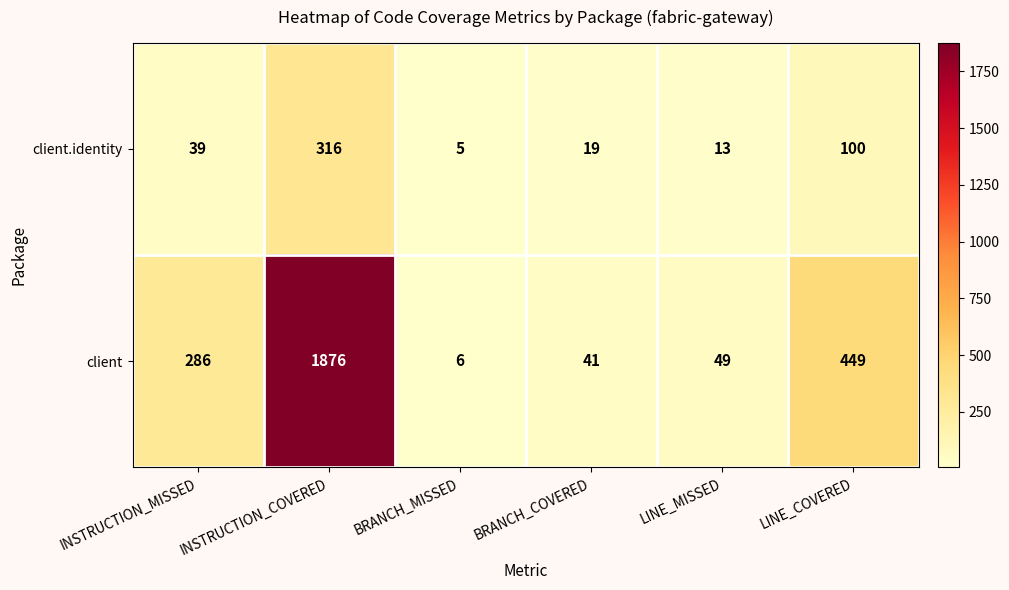

Reading right to left, what are all the values shown in this chart?

client.identity: LINE_COVERED=100	LINE_MISSED=13	BRANCH_COVERED=19	BRANCH_MISSED=5	INSTRUCTION_COVERED=316	INSTRUCTION_MISSED=39
client: LINE_COVERED=449	LINE_MISSED=49	BRANCH_COVERED=41	BRANCH_MISSED=6	INSTRUCTION_COVERED=1876	INSTRUCTION_MISSED=286